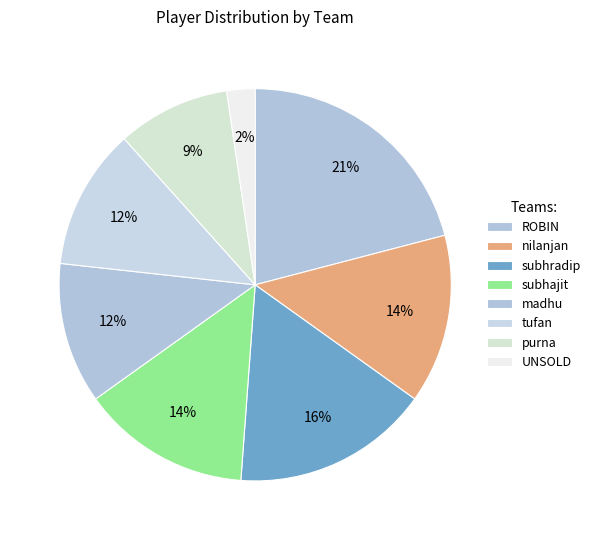

Count the number of slices in the pie.

8